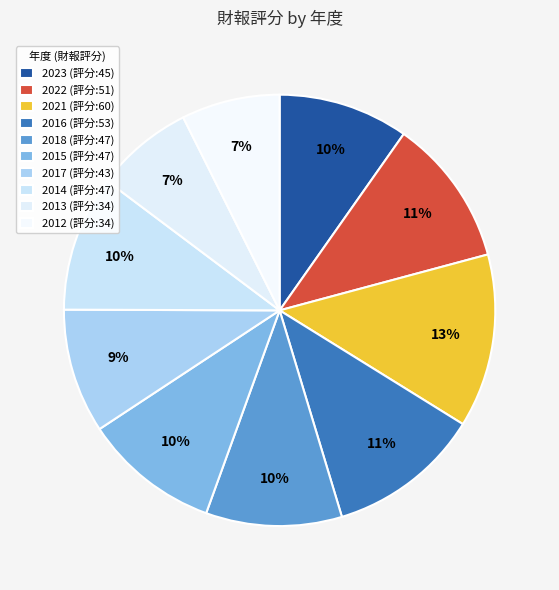

How many slices are in this pie chart?

10